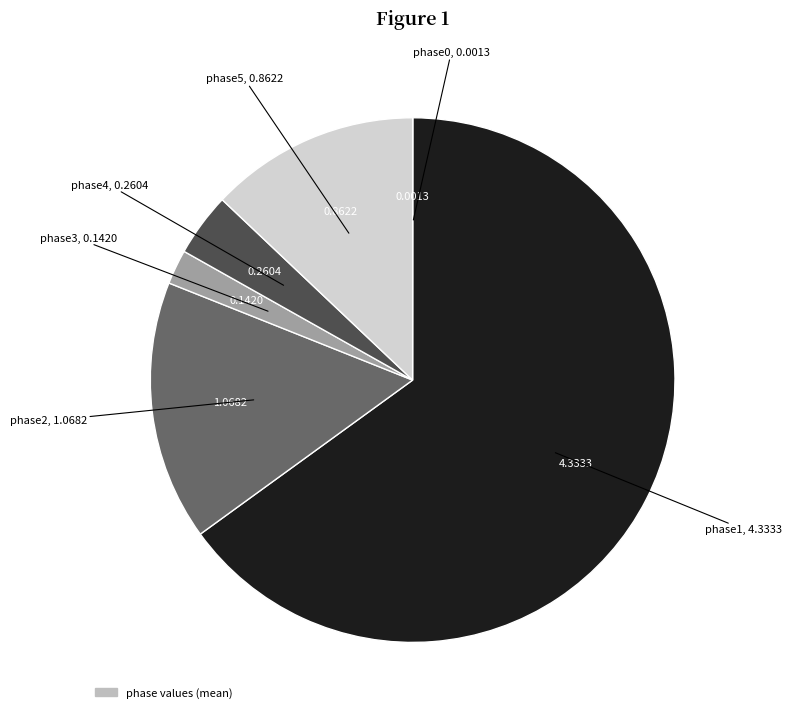

Which category accounts for the majority?

phase1